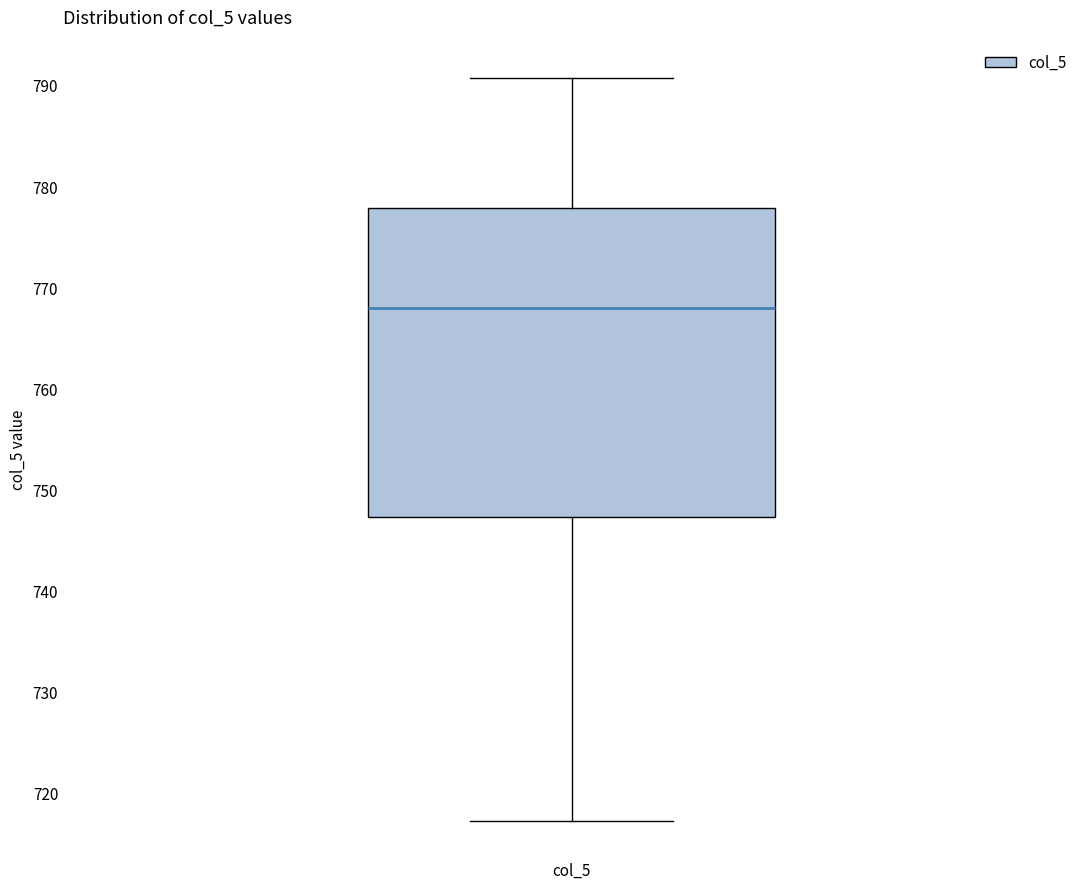

Read this box plot against the y-axis: the position of the median line, the range covered by the box, and the ends of both whiskers. The values are not printed on the chart, so give them approximately, as read against the axis.

median 768, box 747 to 778, whiskers 717 to 791